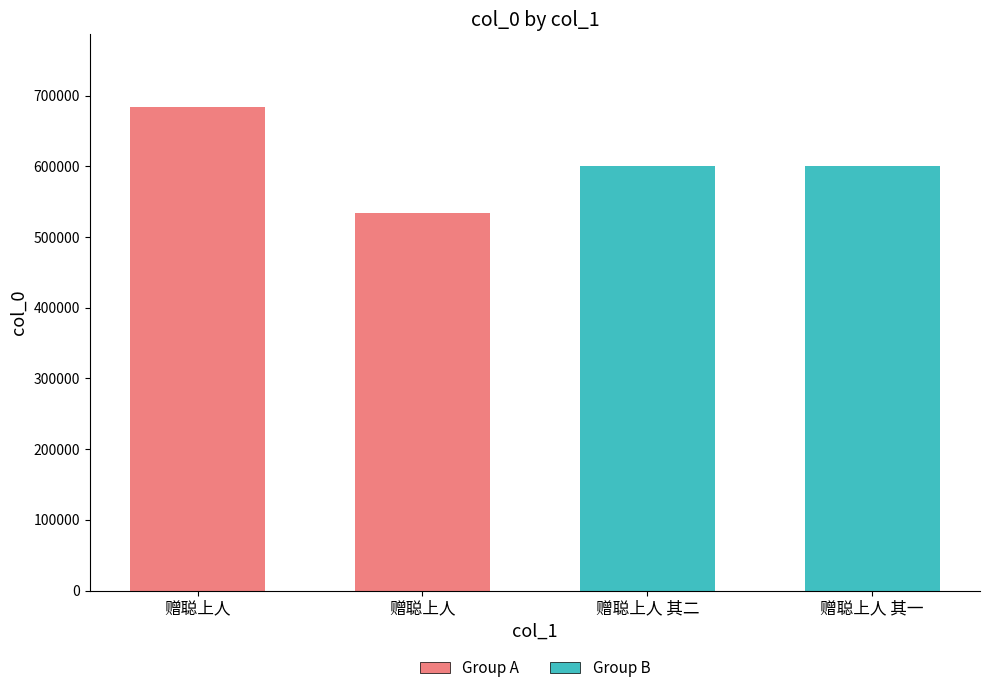

At which label is the value closest to 608777?

赠聪上人 其二